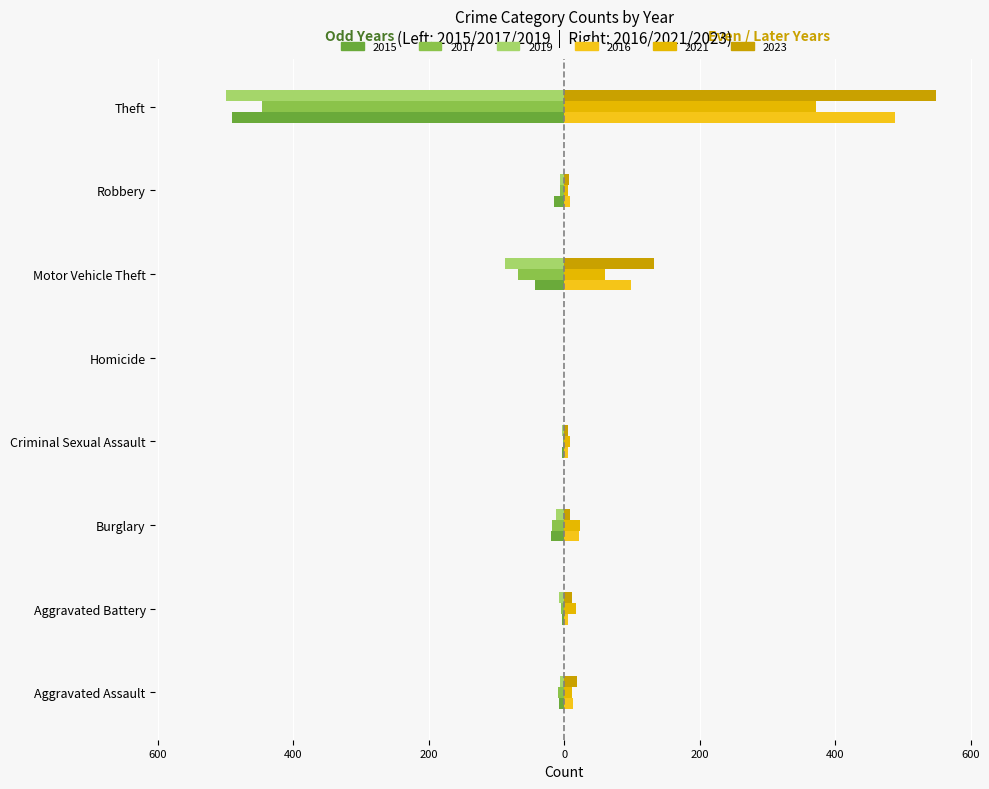

How many data points does each series have?

8